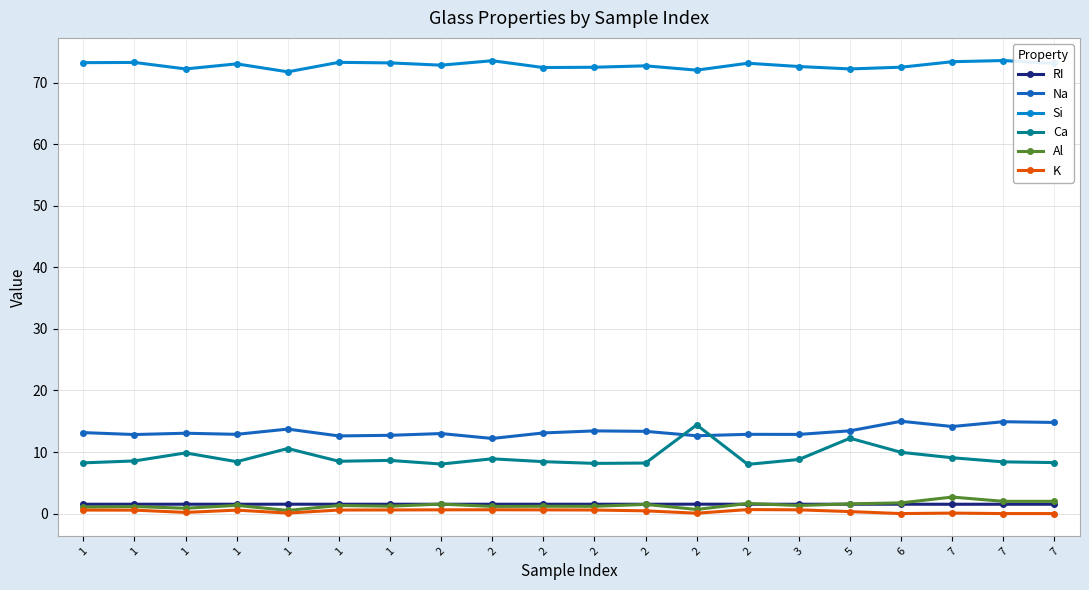

Is this an area chart (filled region under the line)?

No